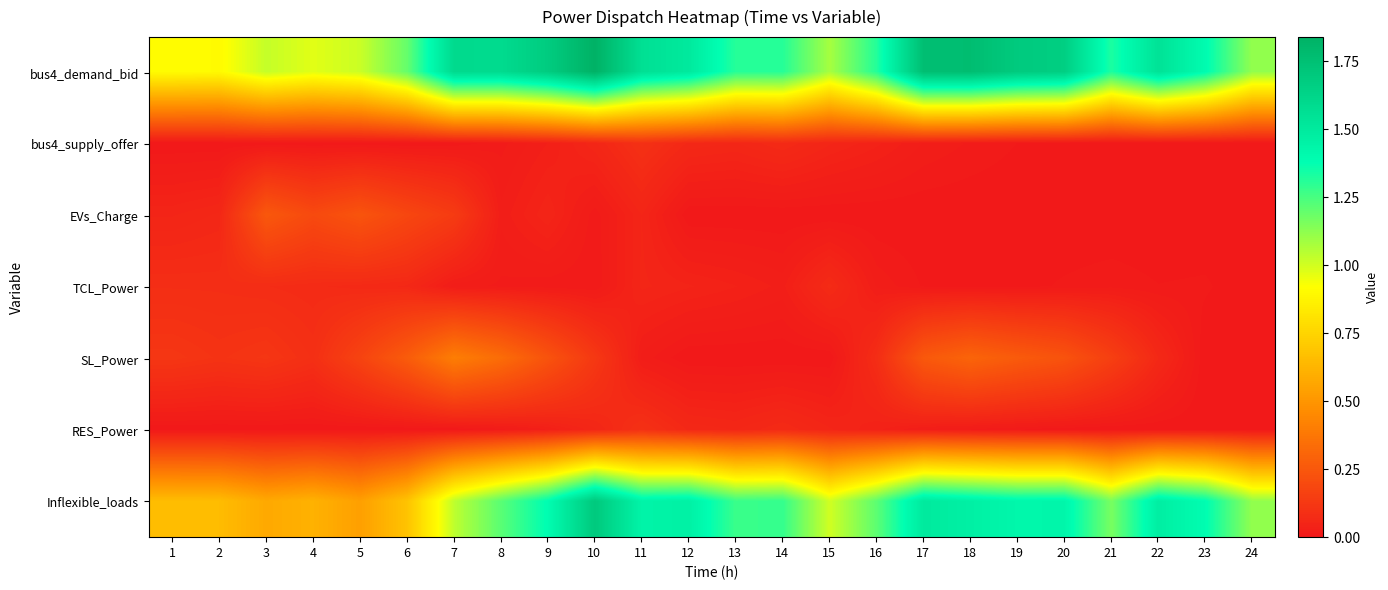

Count the number of data series in this chart.

7